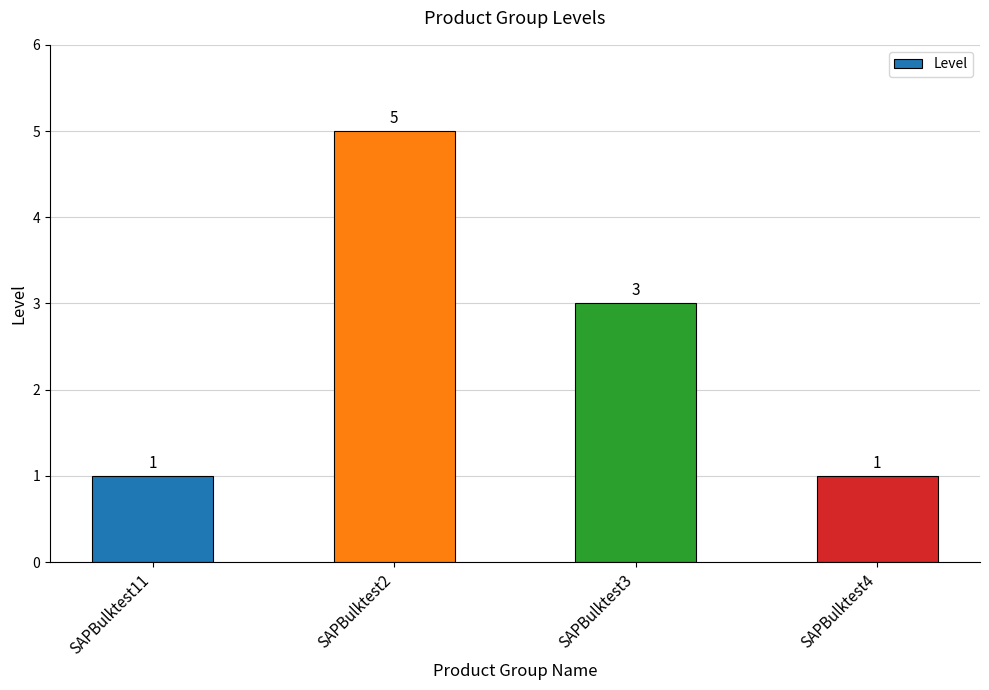

Reading left to right, extract all data points from this chart.

1	5	3	1